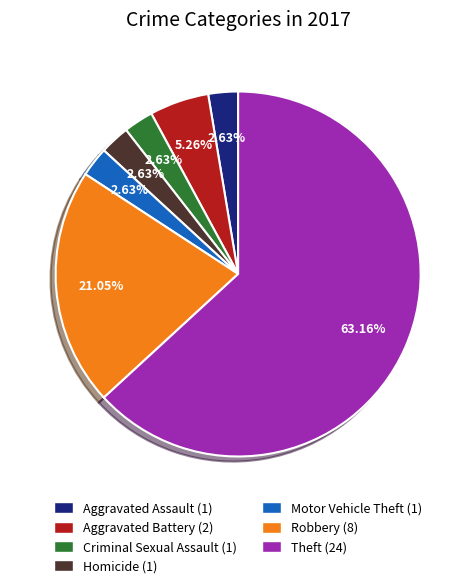

How many segments does this pie chart have?

7